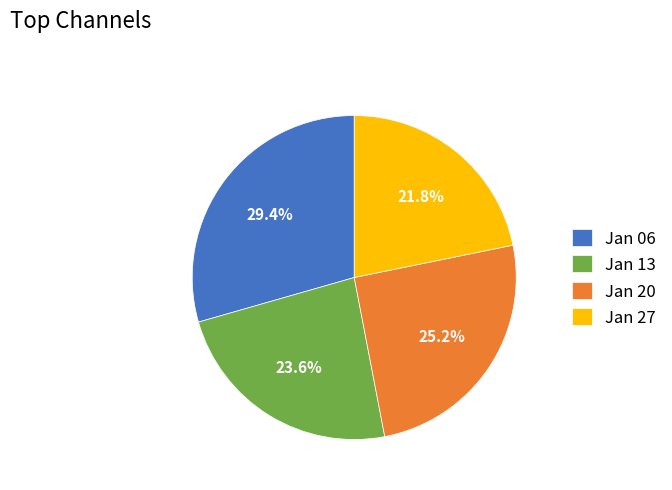

Does any single category account for the majority?

No